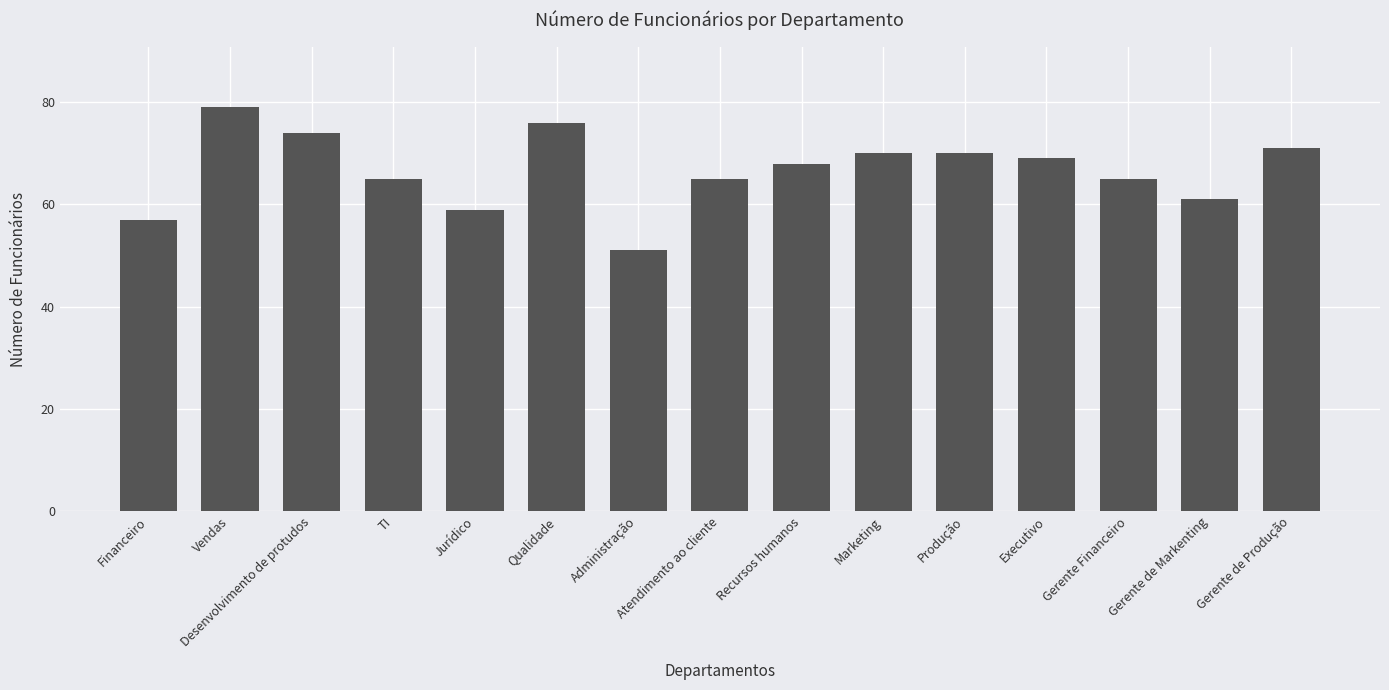

Which category has the highest value across all series?

Vendas